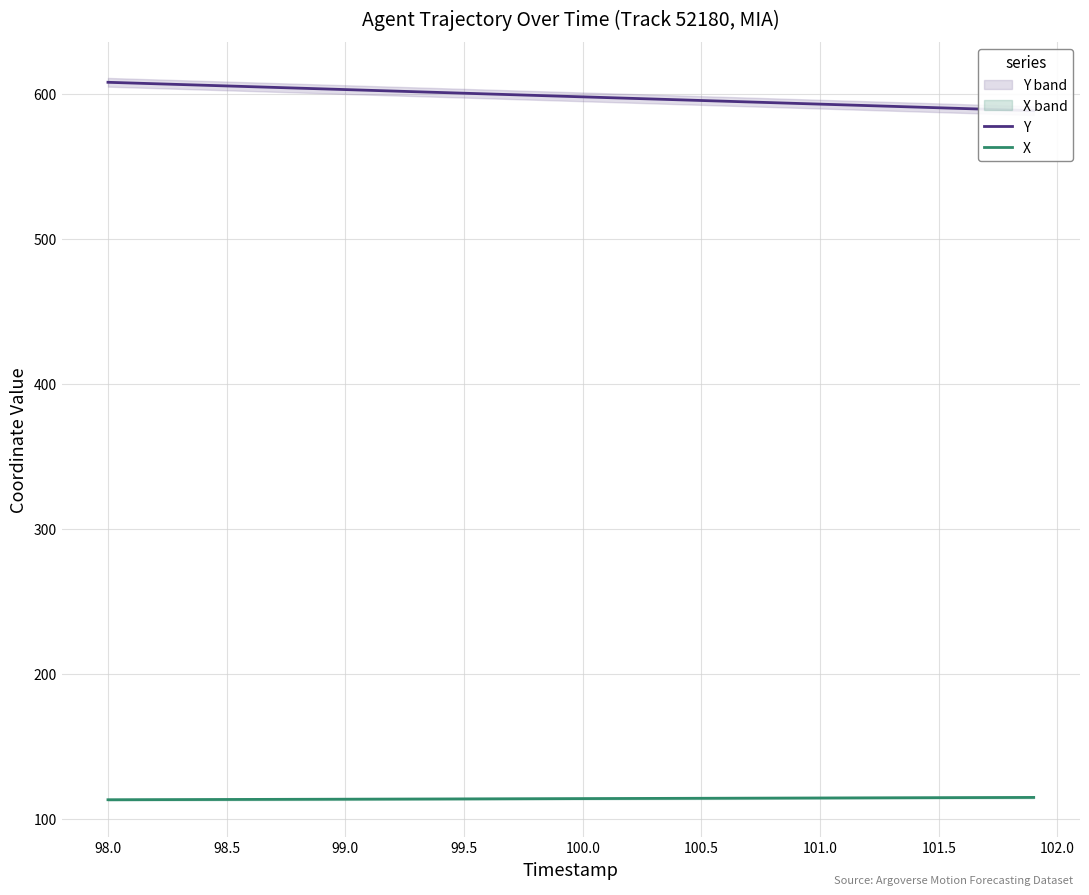

Which series has the largest total across all categories?

Y